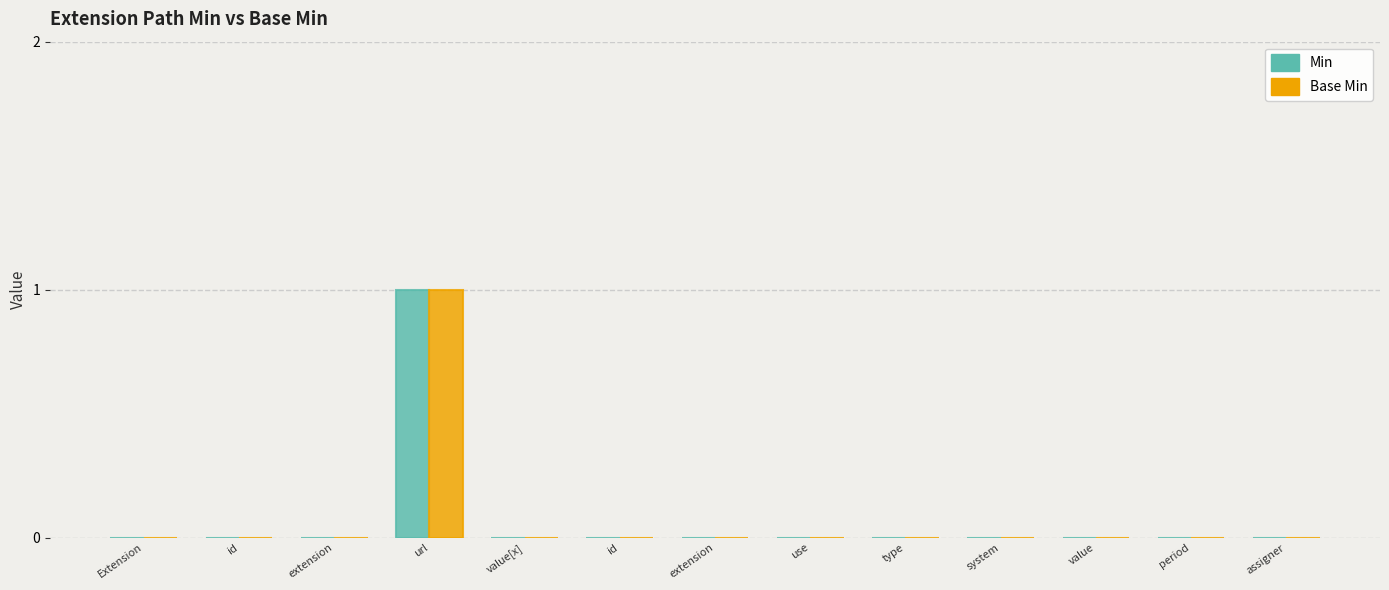

Reading left to right, what are all the values shown in this chart?

Min: 0	0	0	1	0	0	0	0	0	0	0	0	0
Base Min: 0	0	0	1	0	0	0	0	0	0	0	0	0